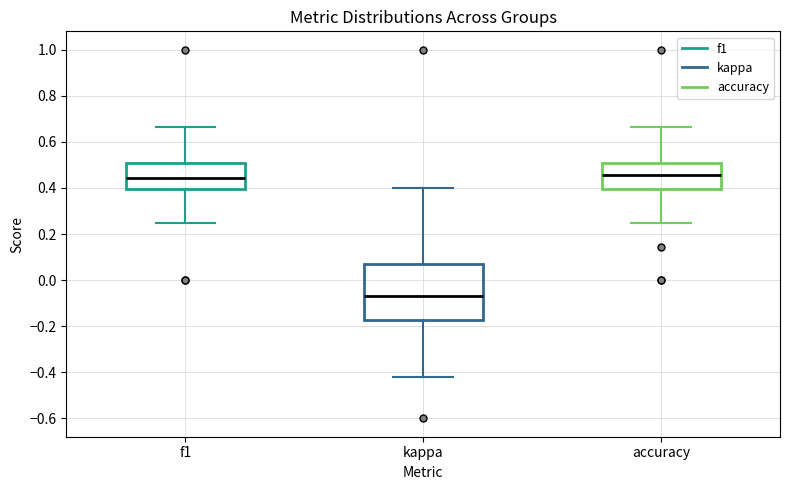

Reading left to right, read every box against the y-axis: the position of its median line, the range the box covers, and the ends of its whiskers. The values are not printed on the chart, so give them approximately, as read against the axis.

f1: median 0.44, box 0.40 to 0.50, whiskers 0.26 to 0.66
kappa: median -0.08, box -0.18 to 0.06, whiskers -0.42 to 0.40
accuracy: median 0.46, box 0.40 to 0.50, whiskers 0.26 to 0.66